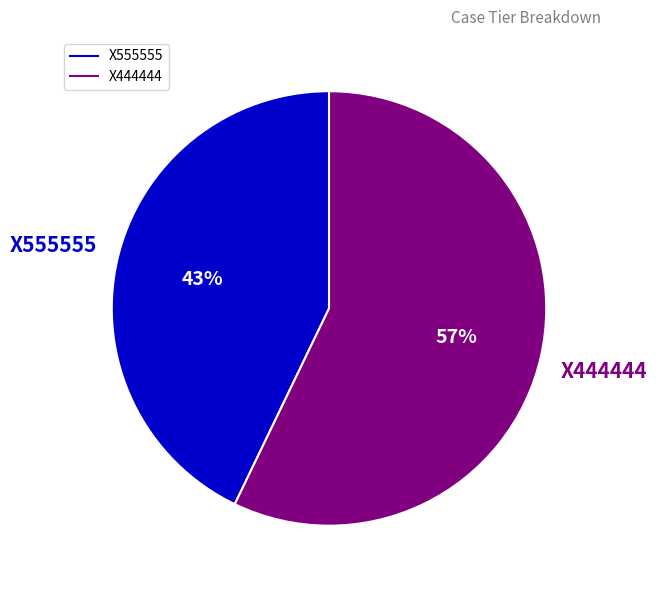

What percentage is the X555555 slice, to the nearest percent?

43%